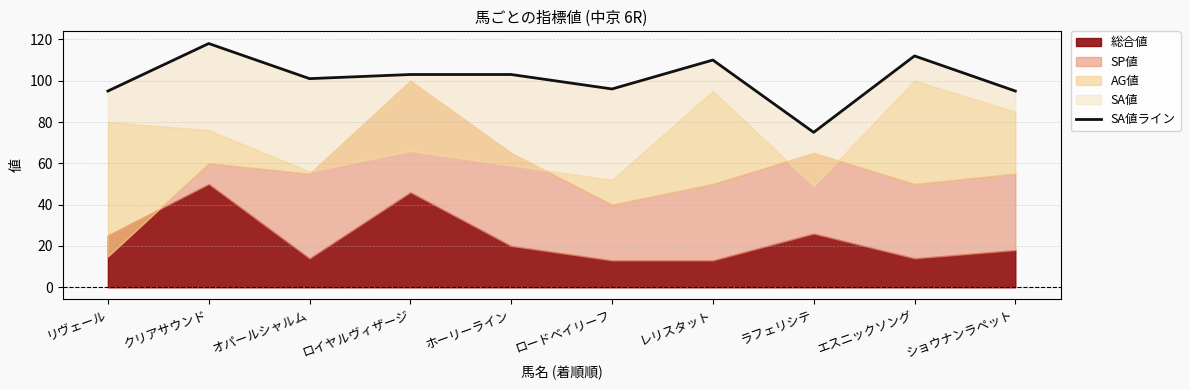

Where does the data first go above 103?

クリアサウンド